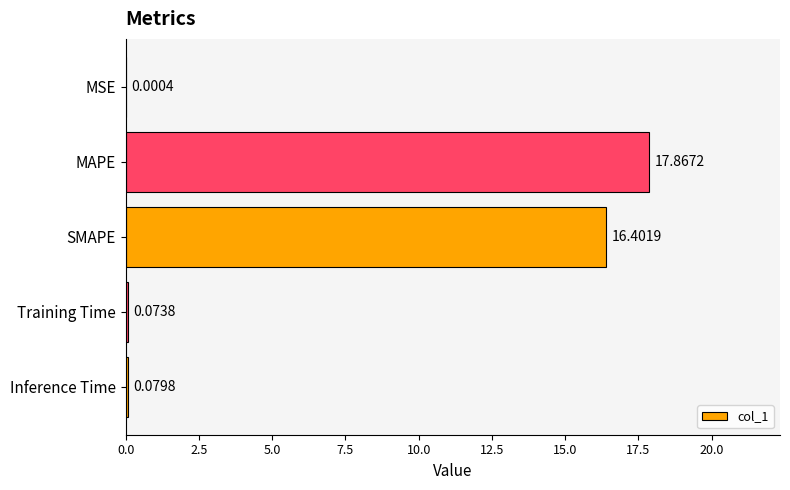

At which label is the value closest to 8?

Inference Time